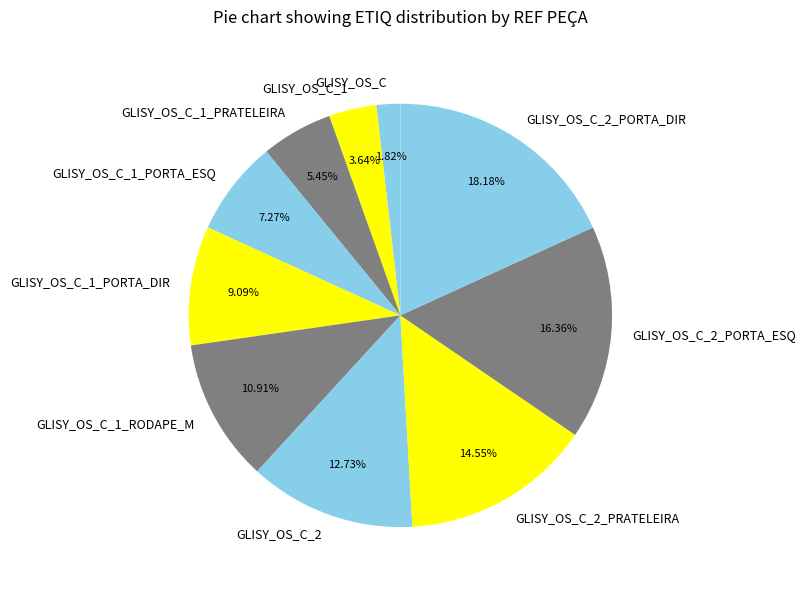

Rank the categories by value from highest to lowest.

GLISY_OS_C_2_PORTA_DIR, GLISY_OS_C_2_PORTA_ESQ, GLISY_OS_C_2_PRATELEIRA, GLISY_OS_C_2, GLISY_OS_C_1_RODAPE_M, GLISY_OS_C_1_PORTA_DIR, GLISY_OS_C_1_PORTA_ESQ, GLISY_OS_C_1_PRATELEIRA, GLISY_OS_C_1, GLISY_OS_C